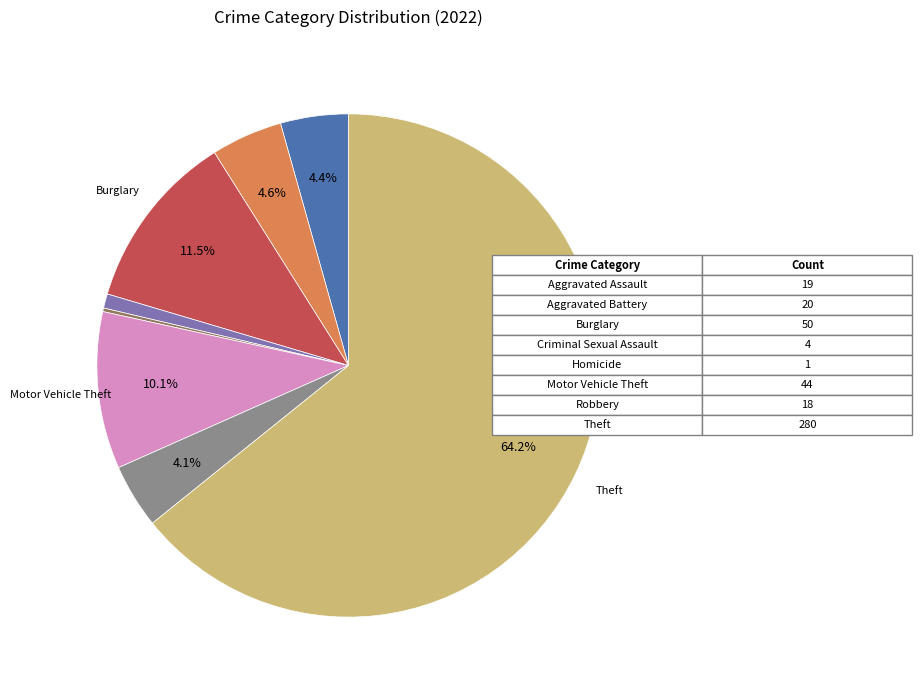

Is there a majority slice in this chart?

Yes